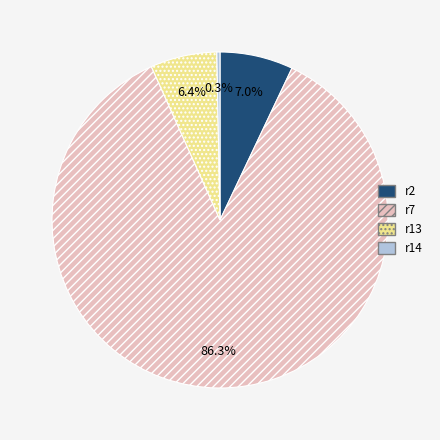

What portion of the pie excludes r13?

93.6%